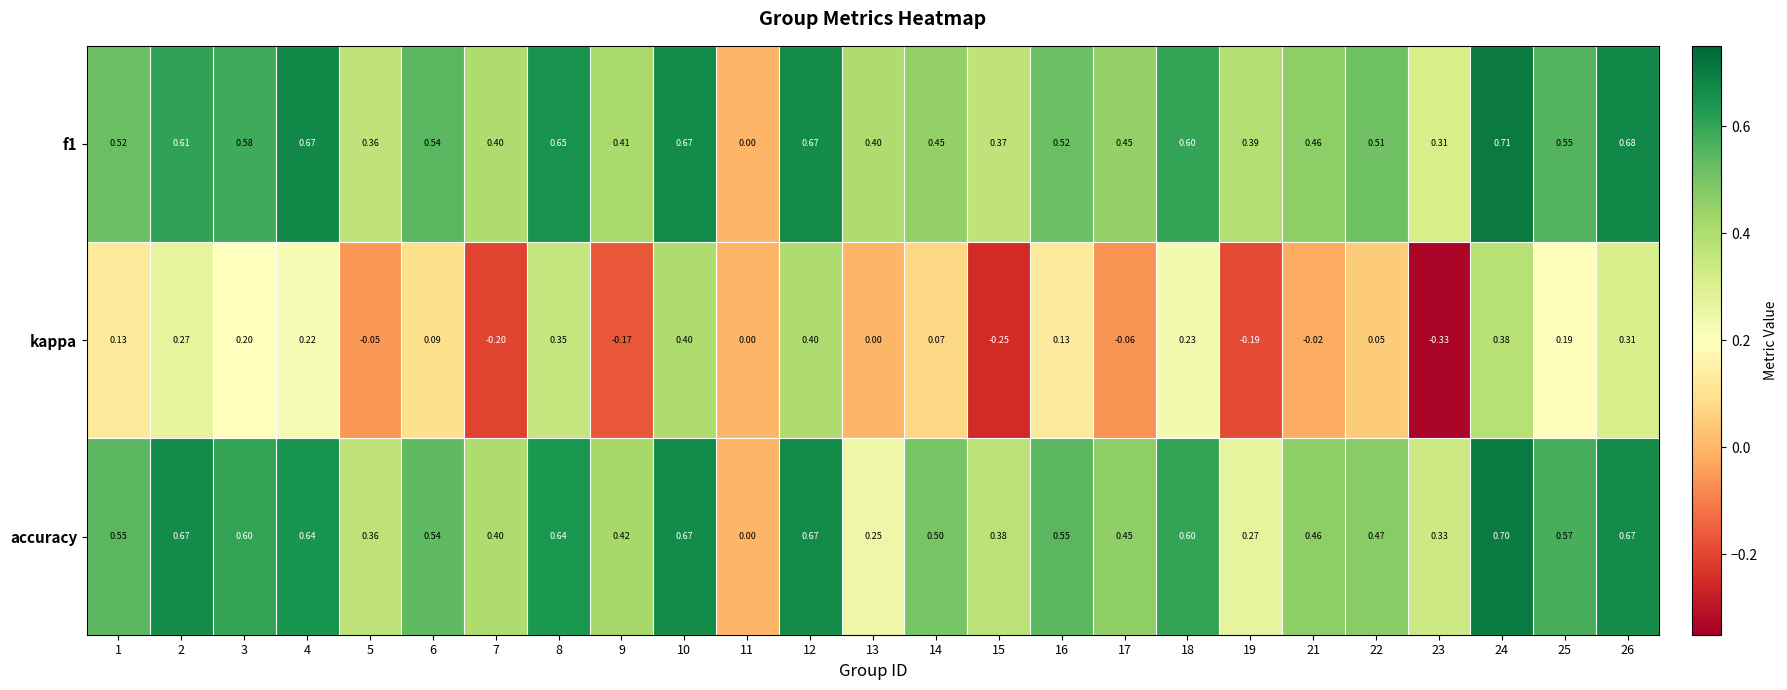

Is the value of f1 at 1 greater than the value of accuracy at 15?

Yes